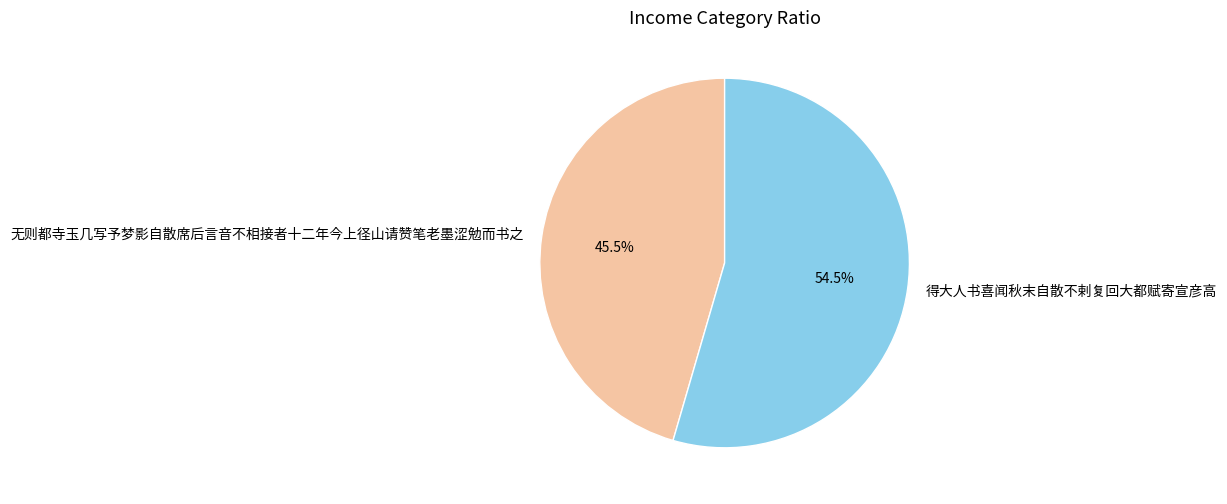

What portion of the pie excludes 得大人书喜闻秋末自散不剌复回大都赋寄宣彦高?

45.5%